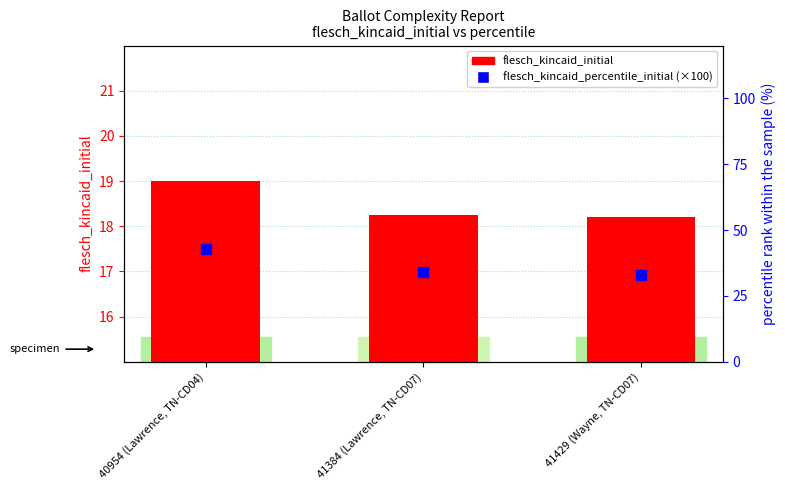

At how many categories does at least one series exceed 39?

1